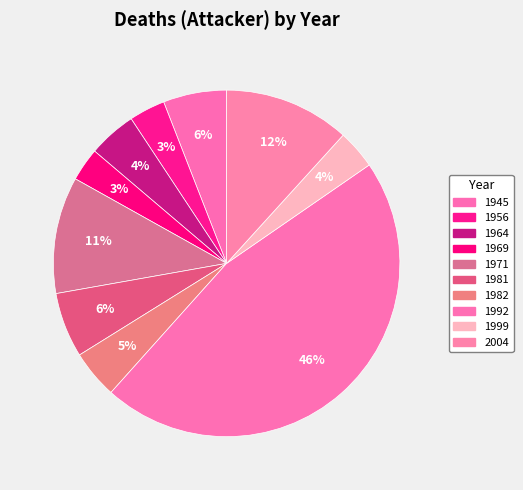

How many segments does this pie chart have?

10